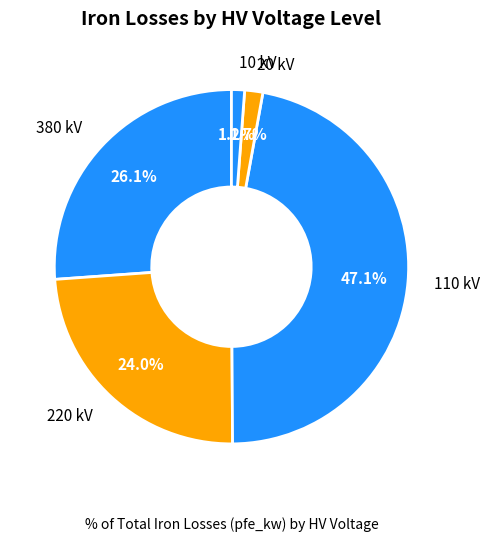

Count the number of slices in the pie.

5